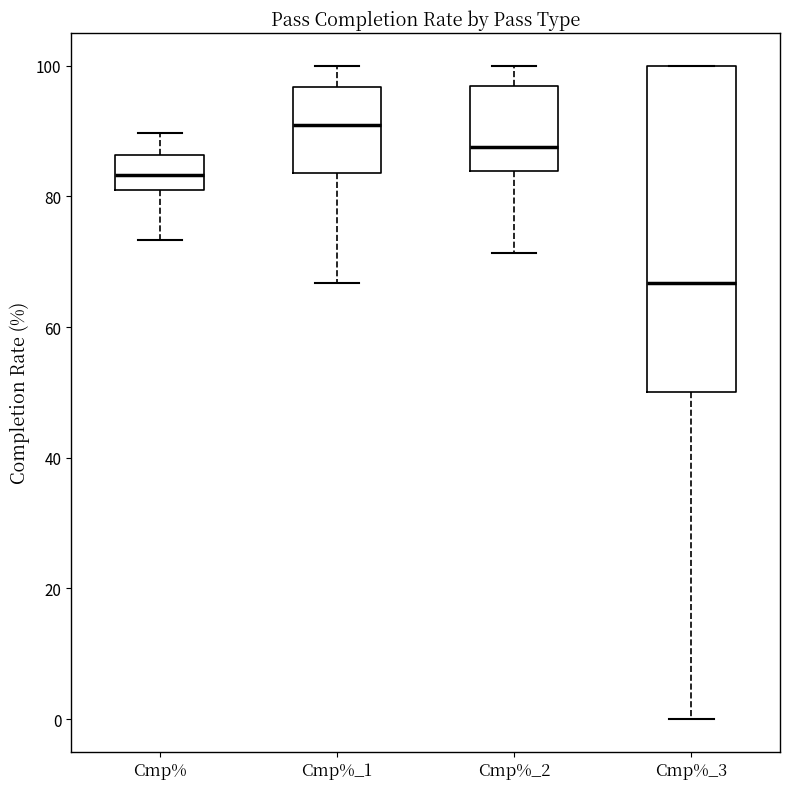

Reading left to right, transcribe this box plot: for each box, give where its median line is, the range the box spans, and where its two whiskers end, as read against the y-axis. The values are not printed on the chart, so give them approximately, as read against the axis.

Cmp%: median 84, box 82 to 86, whiskers 74 to 90
Cmp%_1: median 90, box 84 to 96, whiskers 66 to 100
Cmp%_2: median 88, box 84 to 96, whiskers 72 to 100
Cmp%_3: median 66, box 50 to 100, whiskers 0 to 100